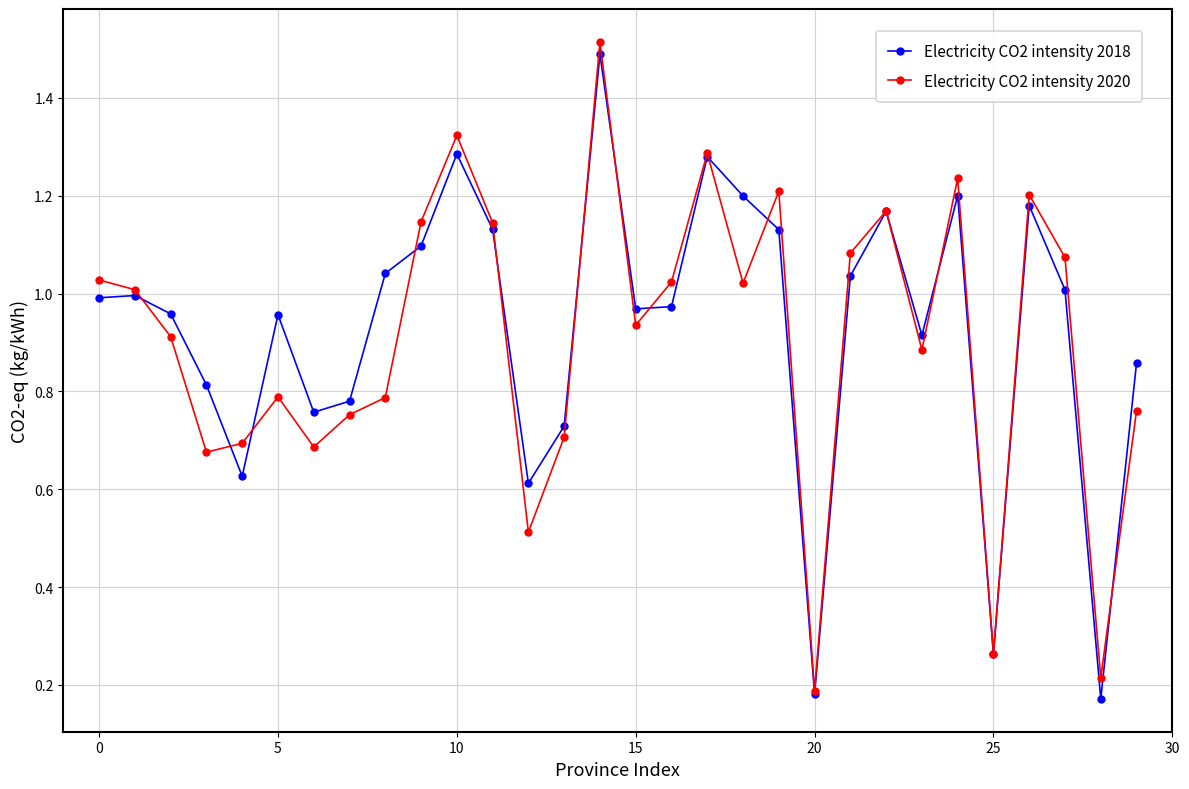

What are all the series names shown in the legend?

Electricity CO2 intensity 2018, Electricity CO2 intensity 2020